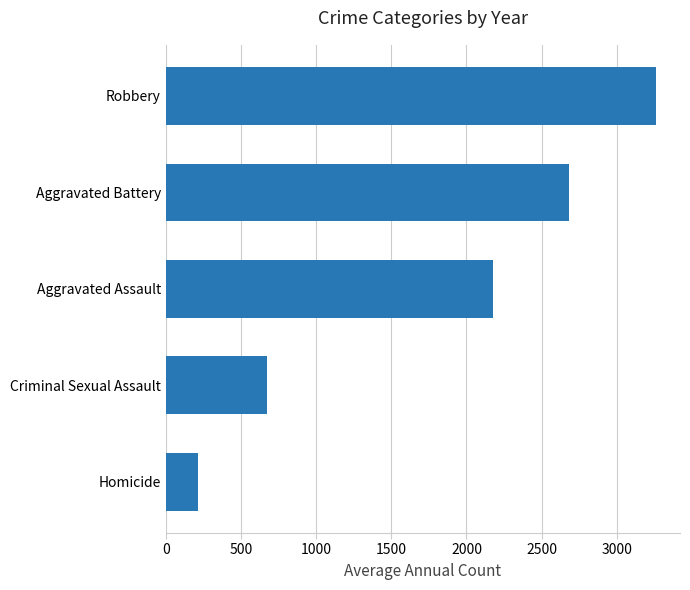

Approximately how many times larger is the value at Aggravated Battery compared to Aggravated Assault?

1.2